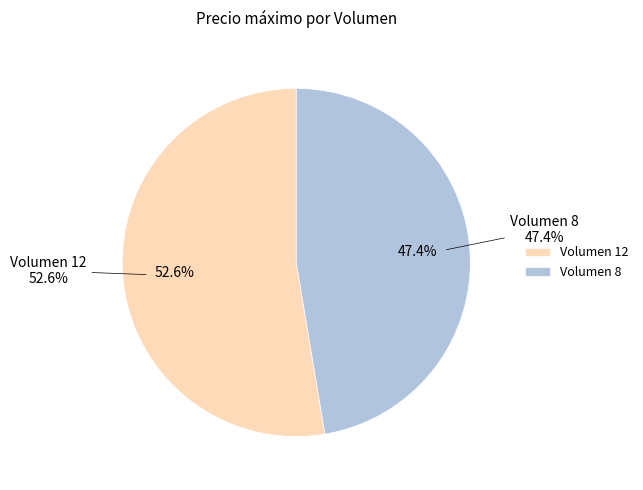

Approximately how many times larger is the value at 8 compared to 12?

0.9